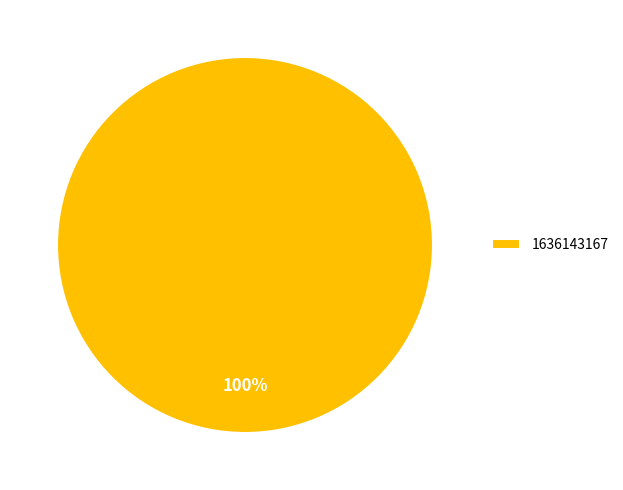

The 1636143167 slice represents 100% of the pie. True or false?

True